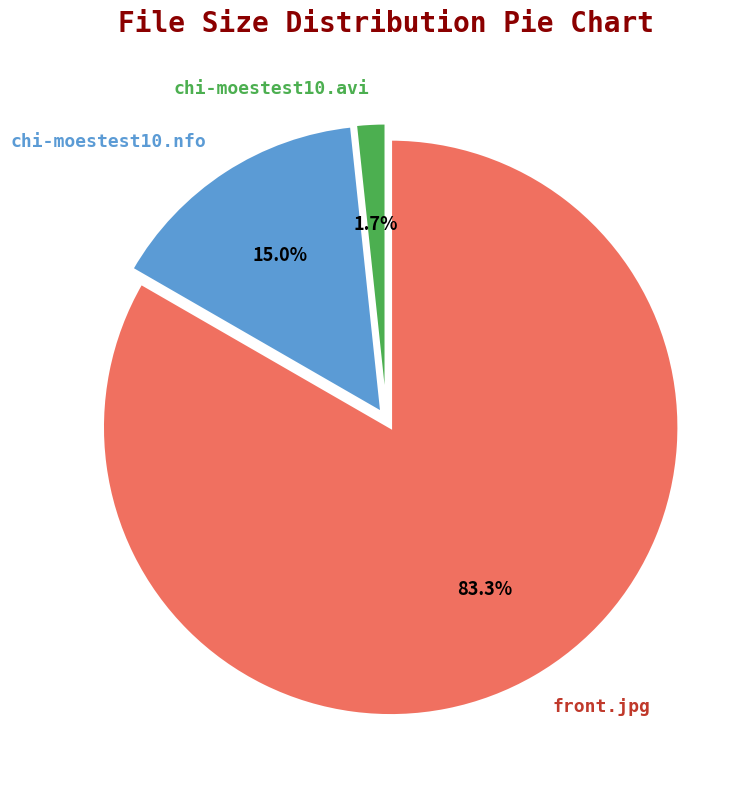

How much of the chart is everything except chi-moestest10.nfo?

85.0%